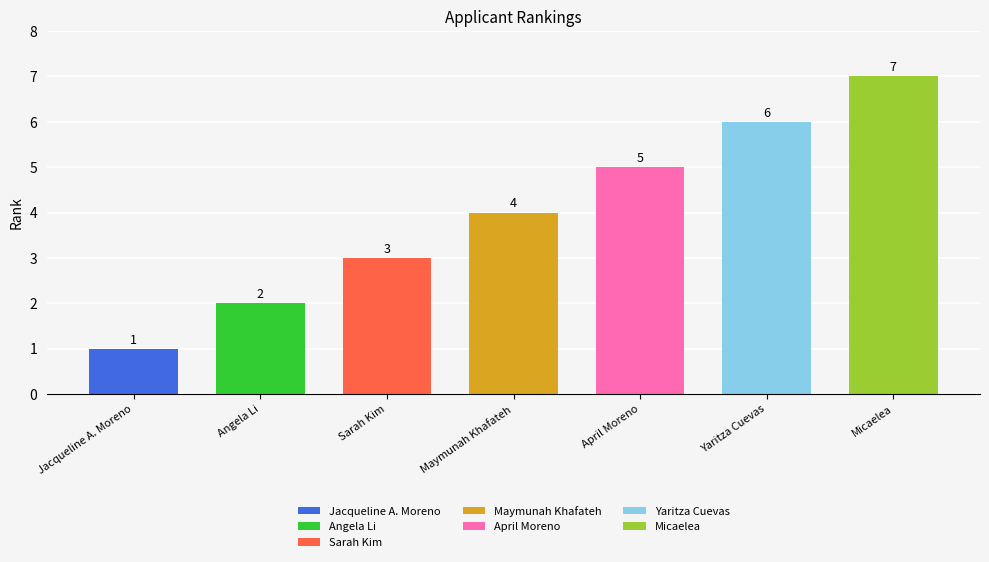

What is the difference between the values at April Moreno and Micaelea?

2